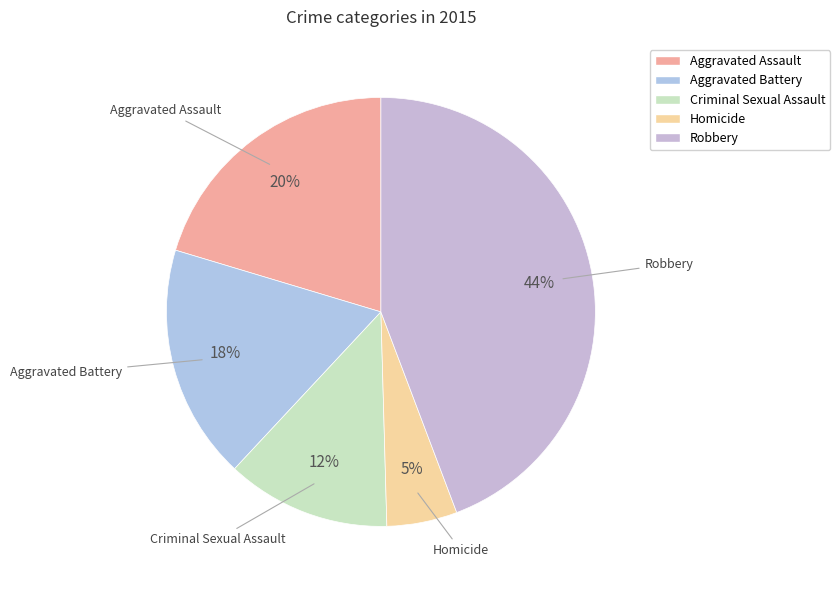

Which category has the smallest portion of the pie?

Homicide